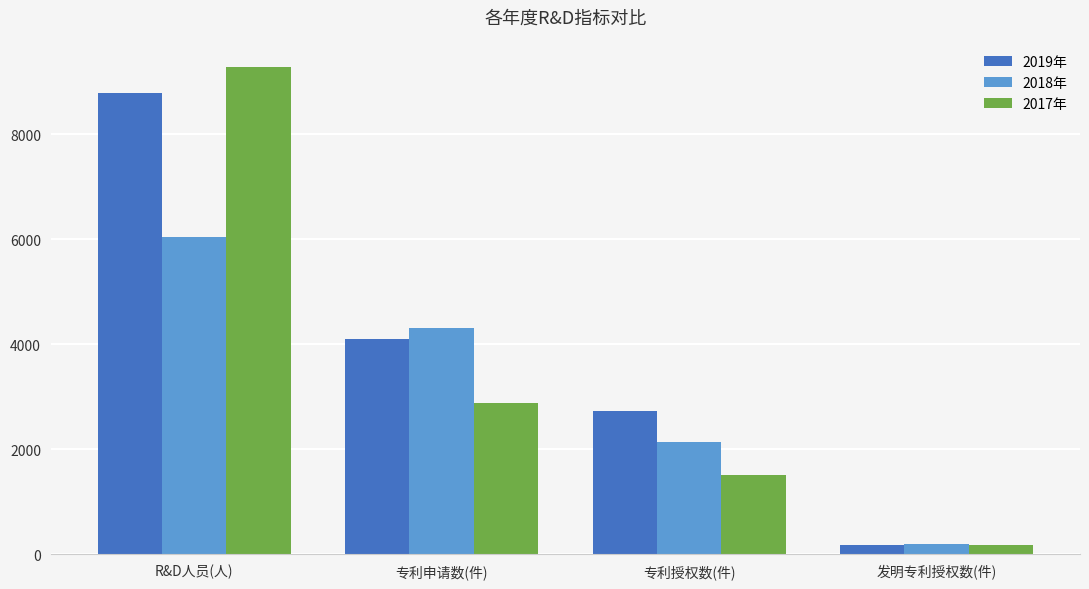

The 2018年 series shows 4315 at 专利申请数(件). True or false?

True